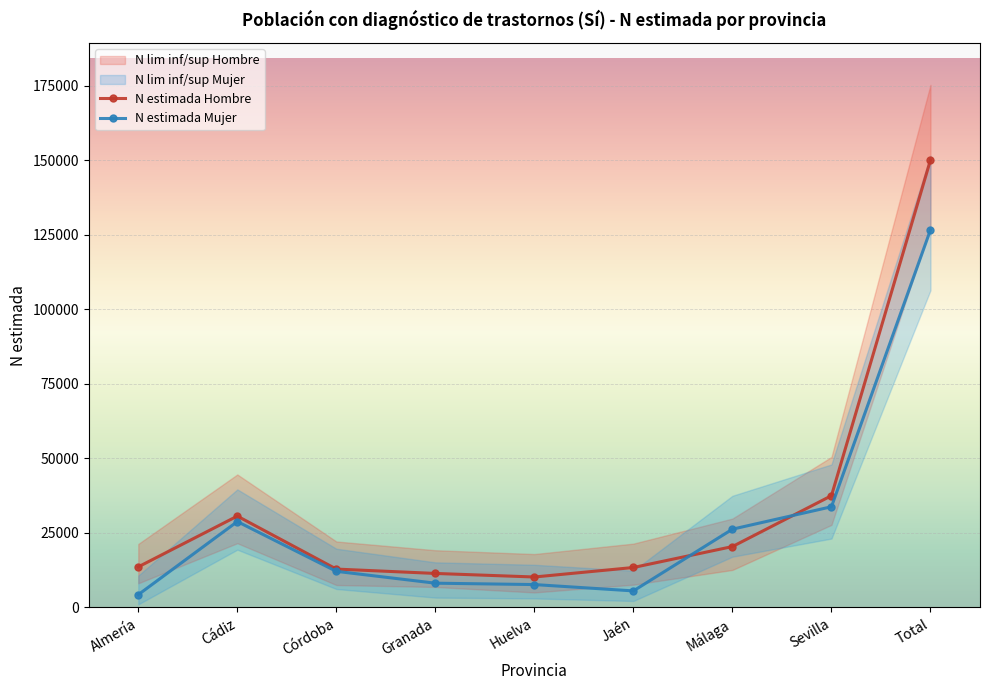

Is the value of N estimada Hombre at Córdoba greater than the value of N estimada Mujer at Total?

No